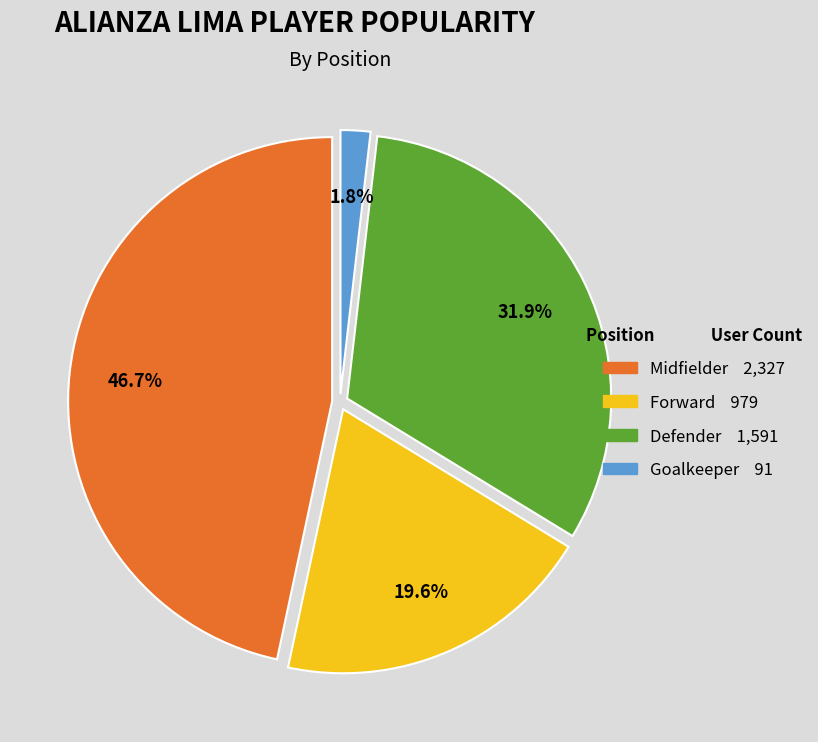

Is there a majority slice in this chart?

No